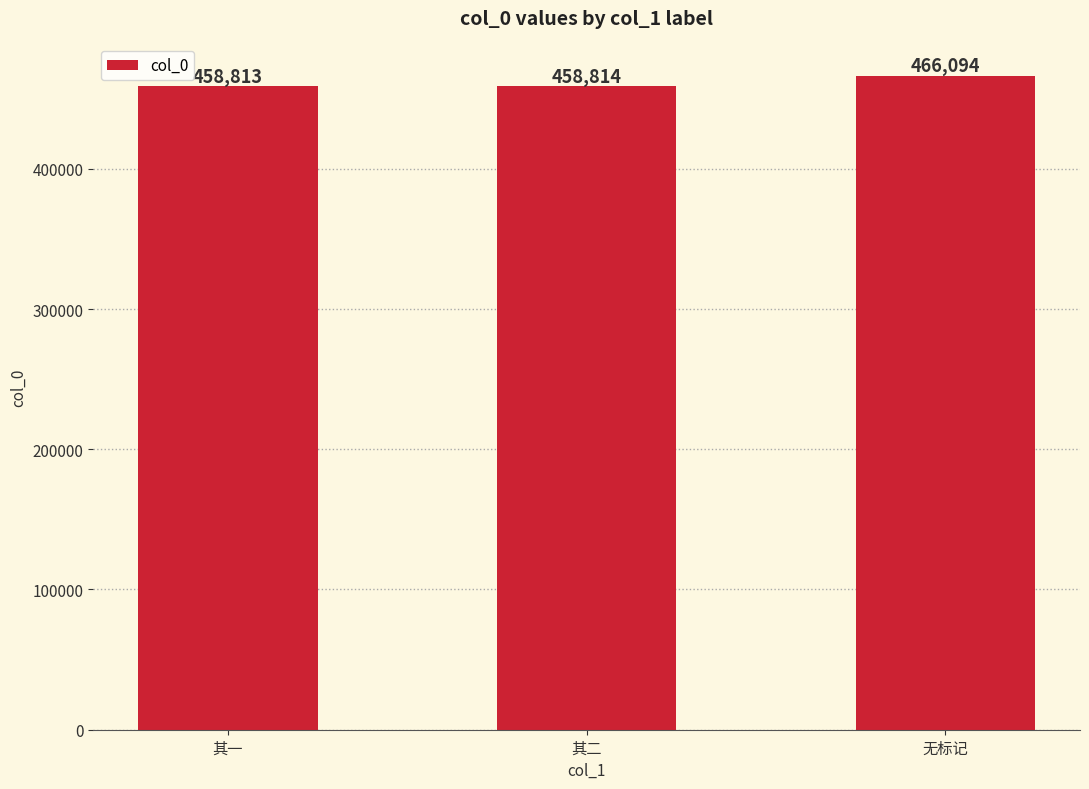

How many distinct data groups are displayed?

1